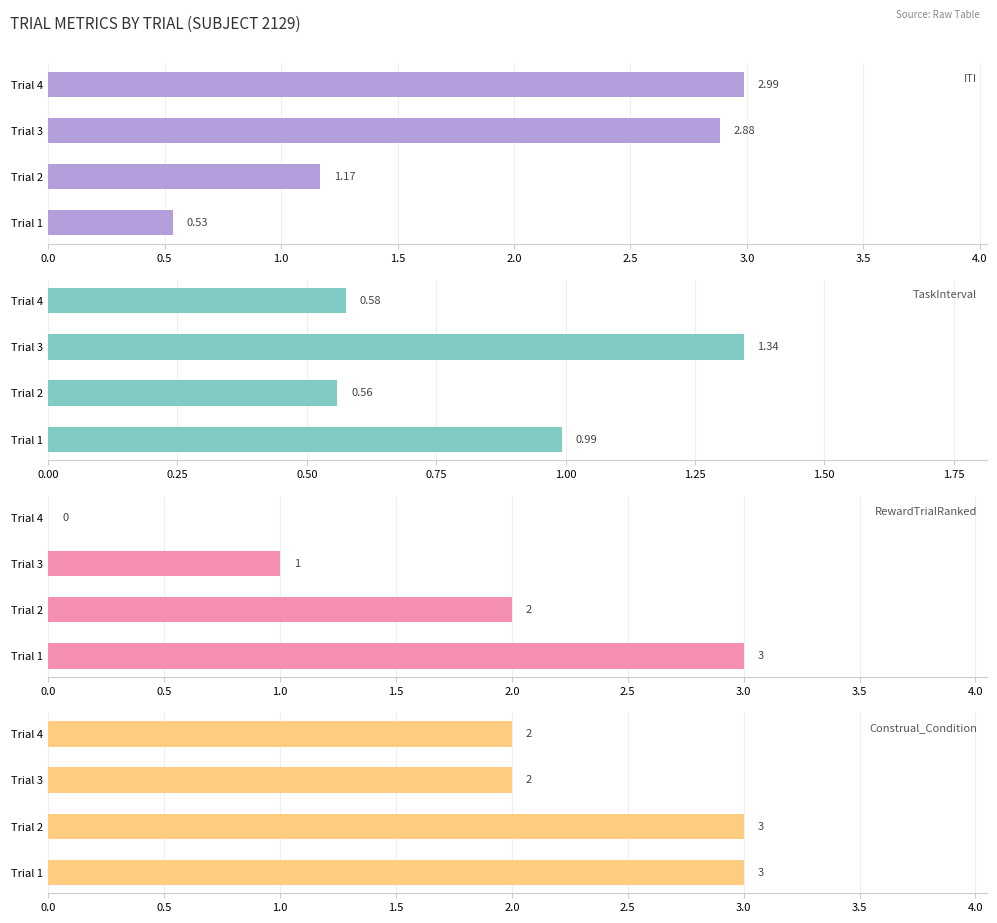

Are the bars grouped side by side (vs. stacked)?

Yes